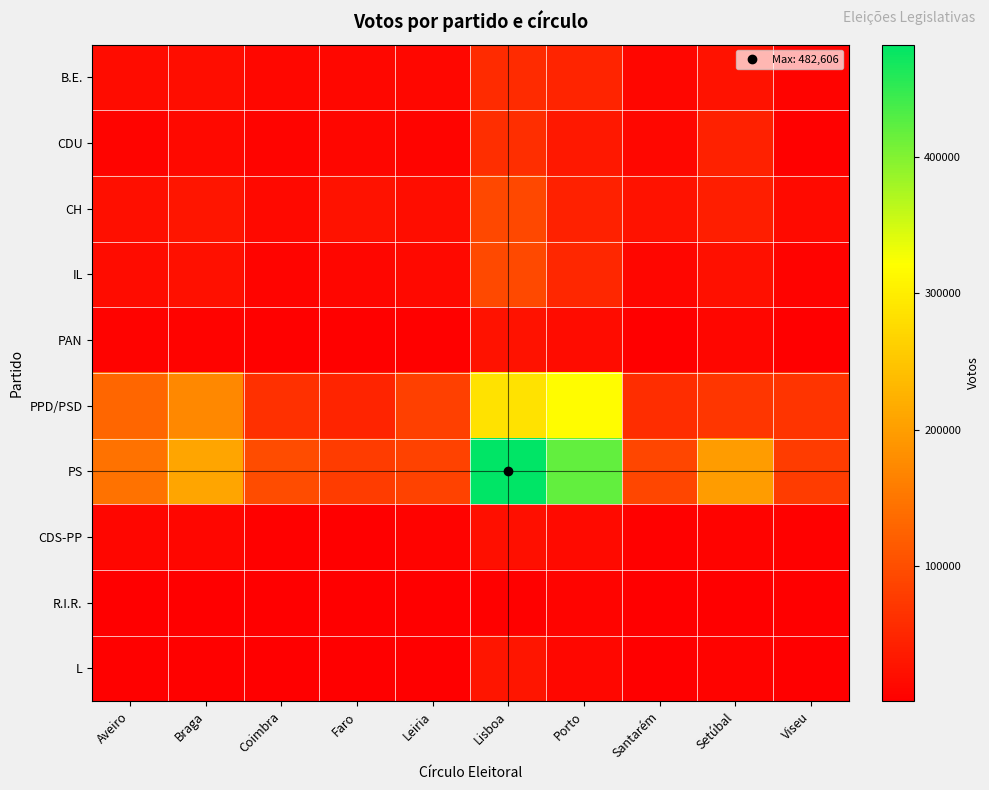

Which has a higher value, Viseu or Porto?

Porto